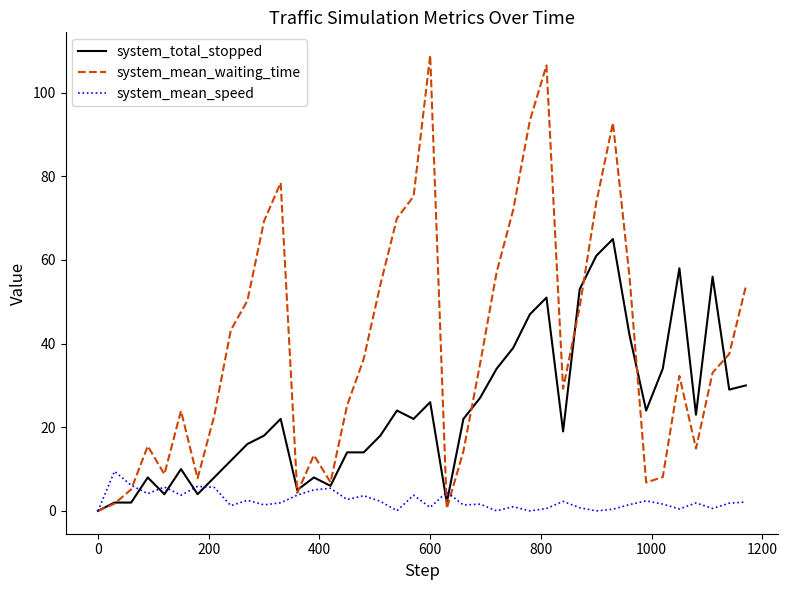

What is the average value of the system_mean_speed series?

2.5